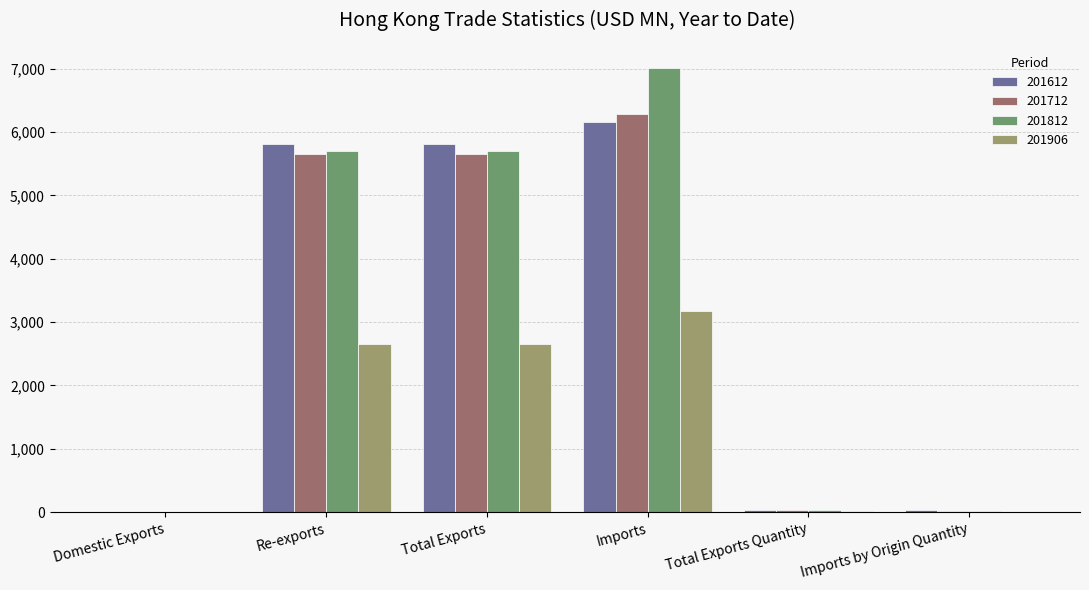

The value of 201906 at Total Exports is 2648.4. True or false?

True